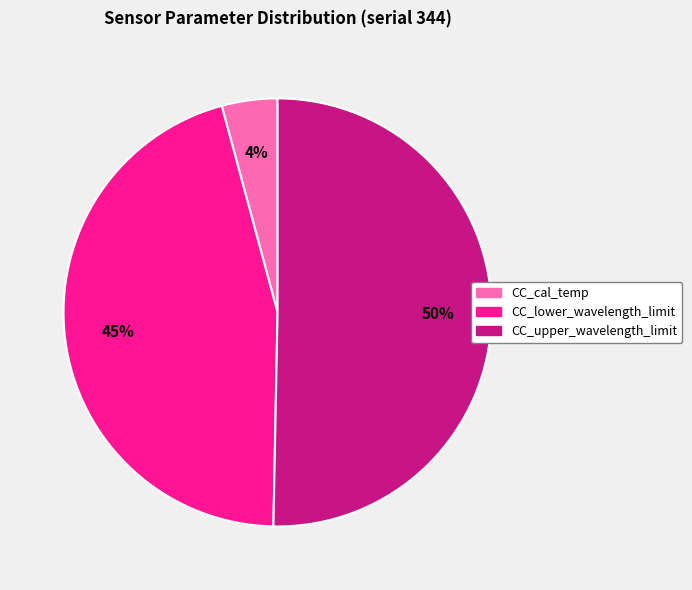

To the nearest percent, what percentage of the pie is CC_cal_temp?

4%